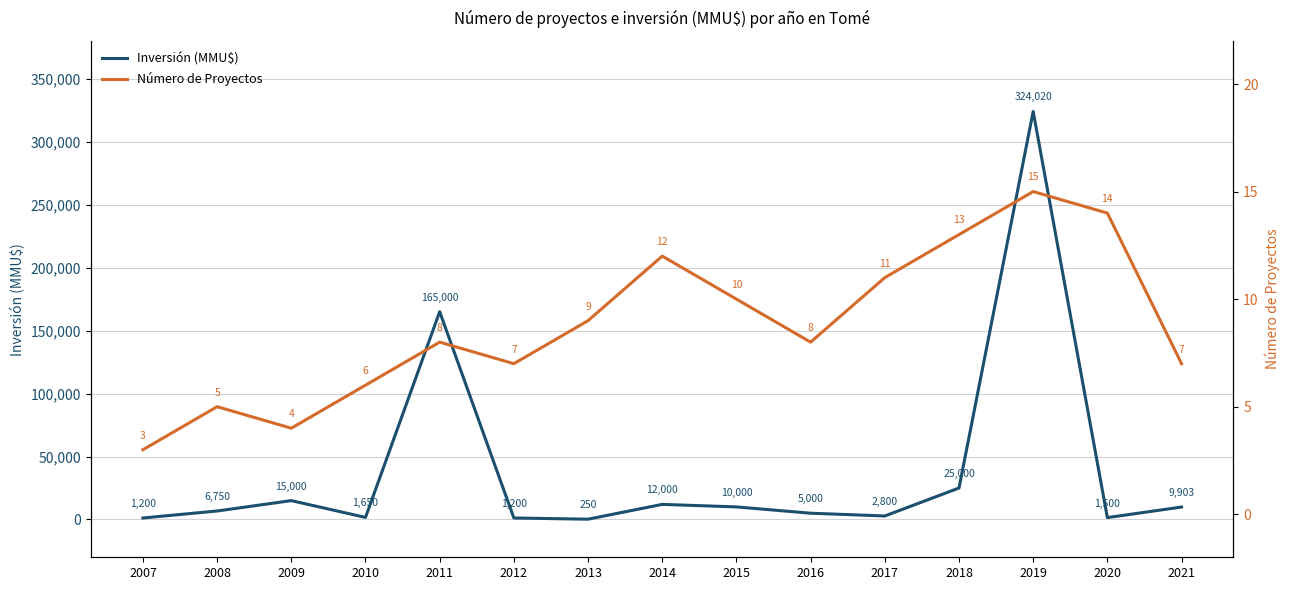

What is the difference between the maximum and minimum values in the Inversión (MMU$) series?

323770